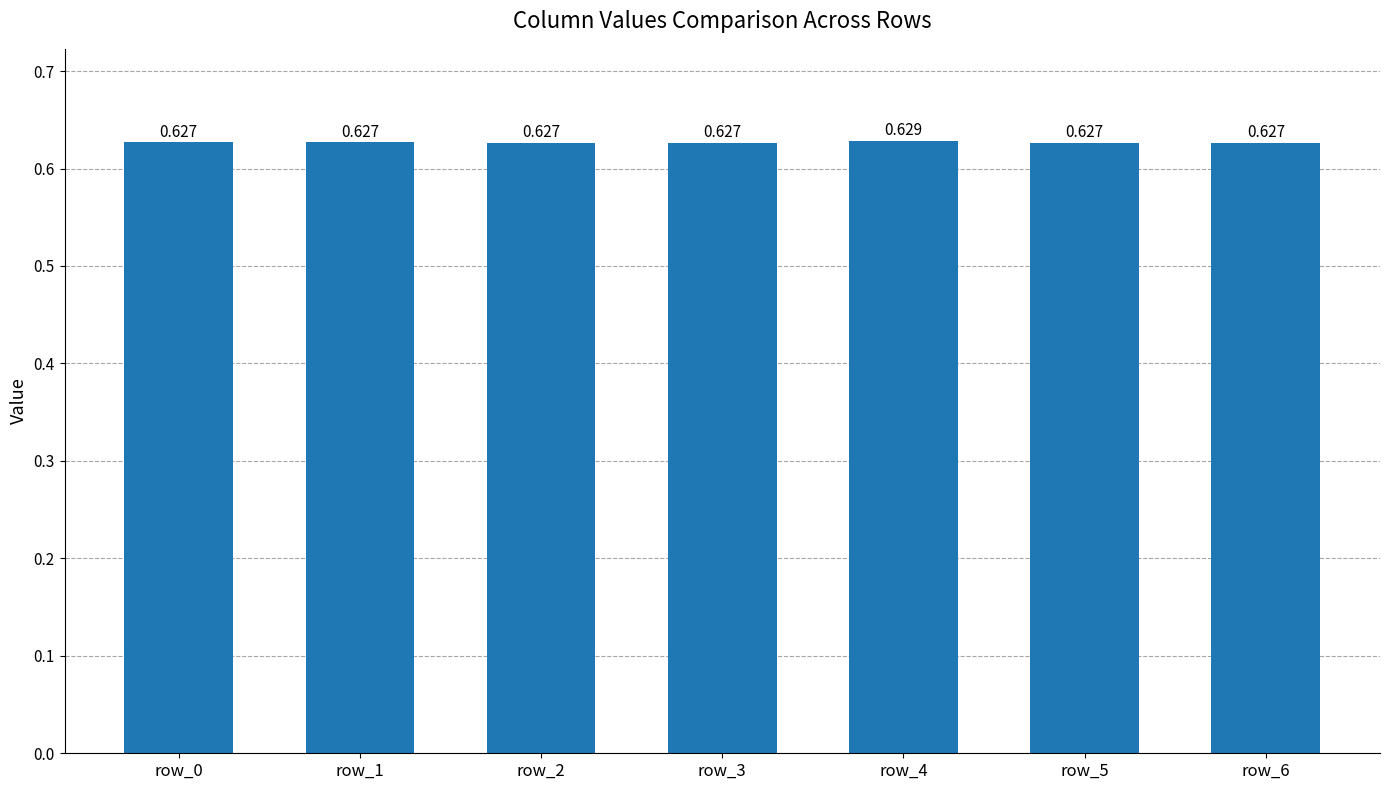

How many categories are shown in the chart?

7